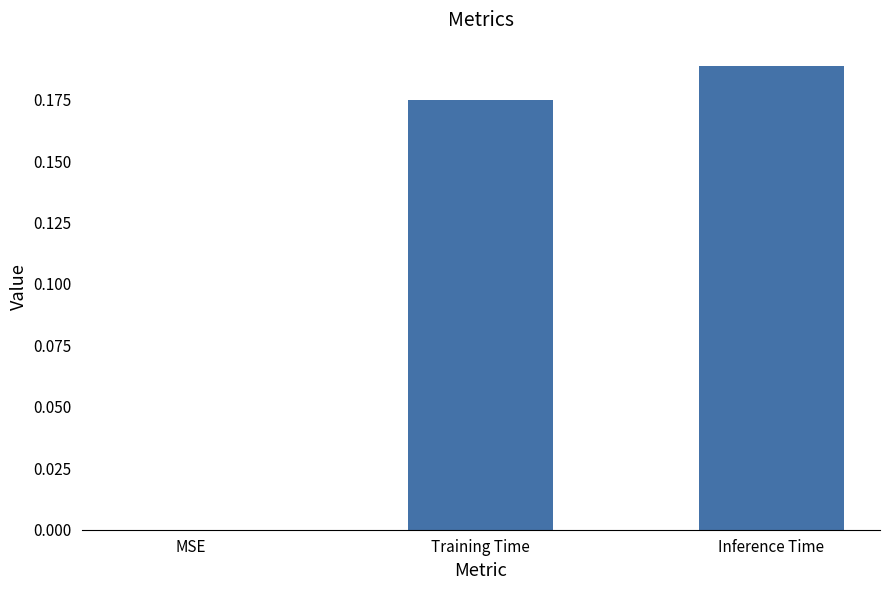

At which category does the chart reach its peak across all series?

Inference Time